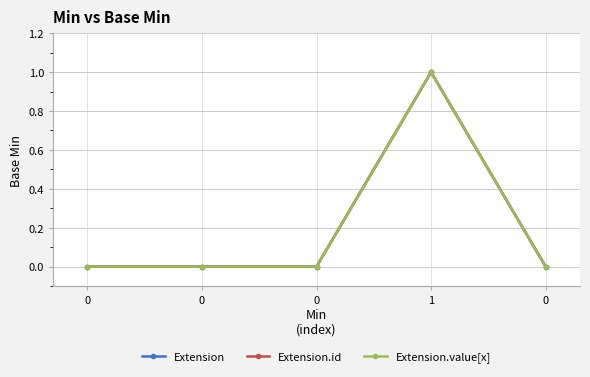

Which series has the largest total across all categories?

Extension